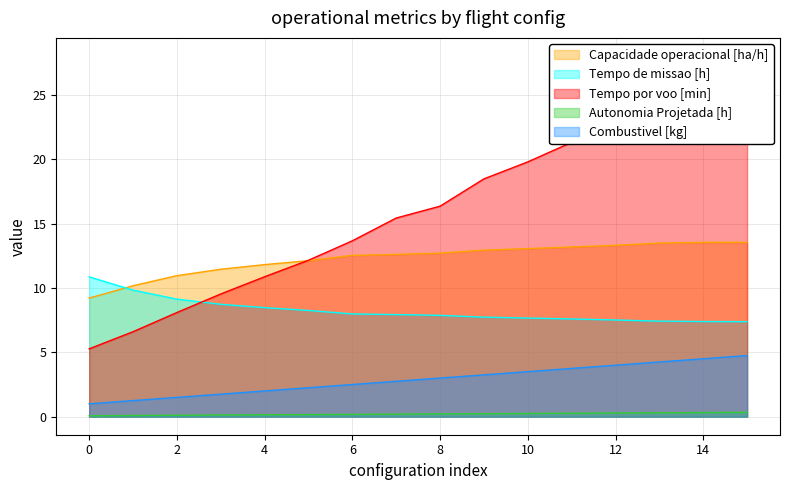

Reading left to right, transcribe all the data shown in this chart.

Capacidade operacional [ha/h]: 9.2	10.2	11.0	11.5	11.8	12.1	12.5	12.6	12.7	12.9	13.1	13.2	13.3	13.5	13.5	13.5
Tempo de missao [h]: 10.9	9.8	9.1	8.7	8.5	8.2	8.0	7.9	7.9	7.7	7.7	7.6	7.5	7.4	7.4	7.4
Tempo por voo [min]: 5.3	6.6	8.1	9.5	10.9	12.2	13.7	15.4	16.4	18.5	19.8	21.3	23.1	25.1	28.0	28.0
Autonomia Projetada [h]: 0.1	0.1	0.1	0.1	0.1	0.2	0.2	0.2	0.2	0.2	0.2	0.3	0.3	0.3	0.3	0.3
Combustivel [kg]: 1.0	1.2	1.5	1.8	2.0	2.2	2.5	2.8	3.0	3.2	3.5	3.8	4.0	4.2	4.5	4.8